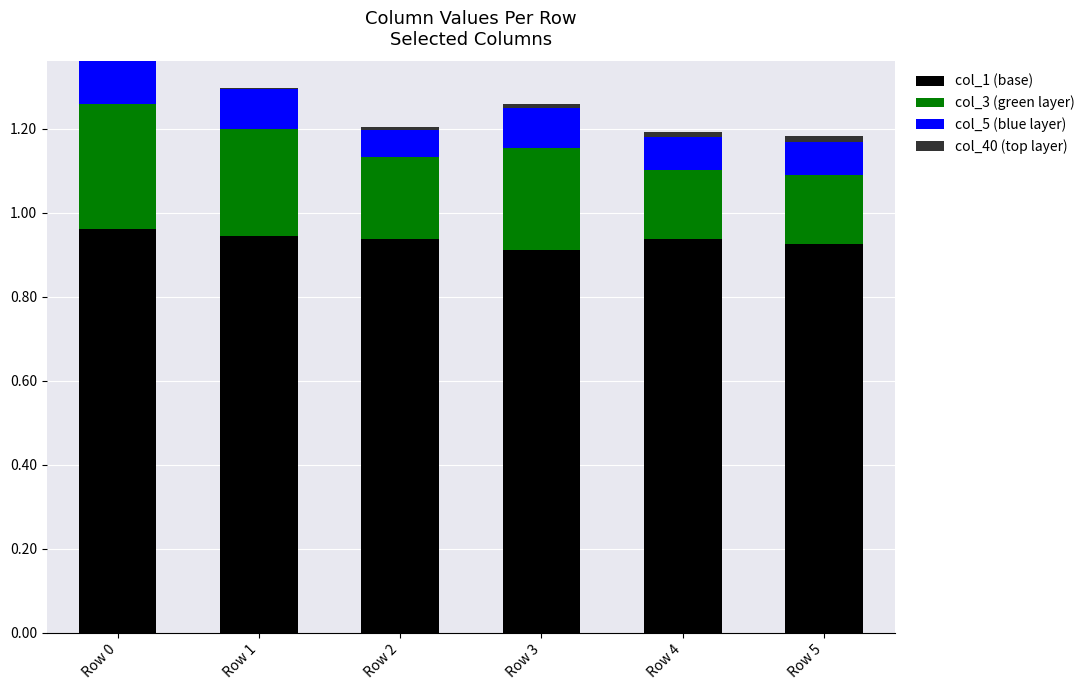

What is the total value across all series at Row 0?

1.4